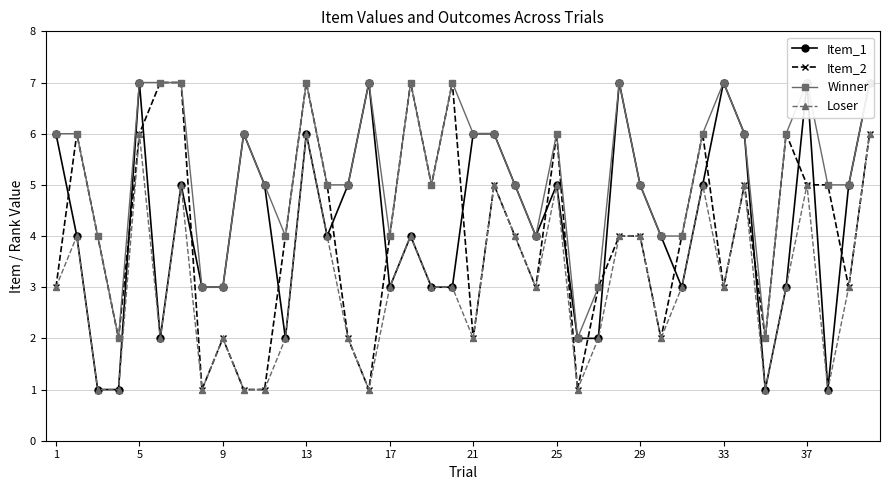

True or false: Loser has a value of 6 at 29.

False